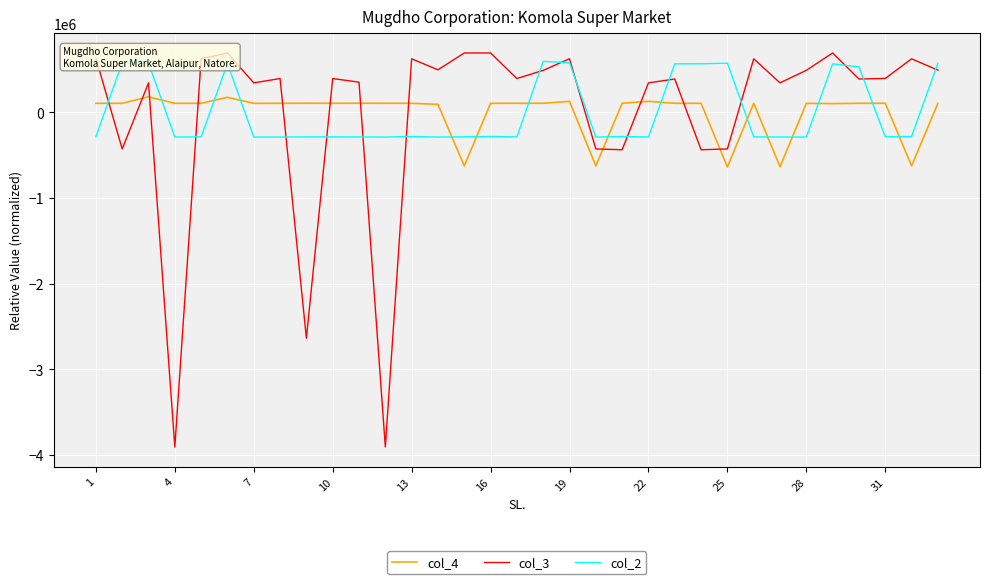

At how many categories does at least one series exceed -949366?

33